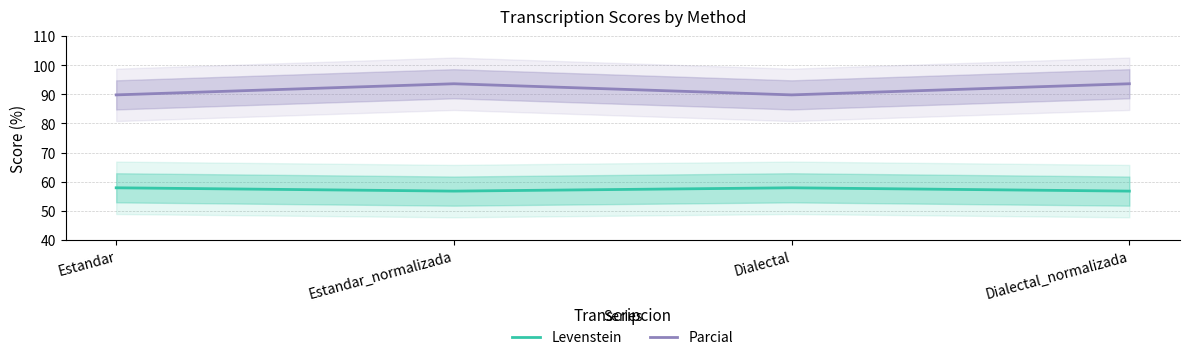

How many categories are shown in the chart?

4